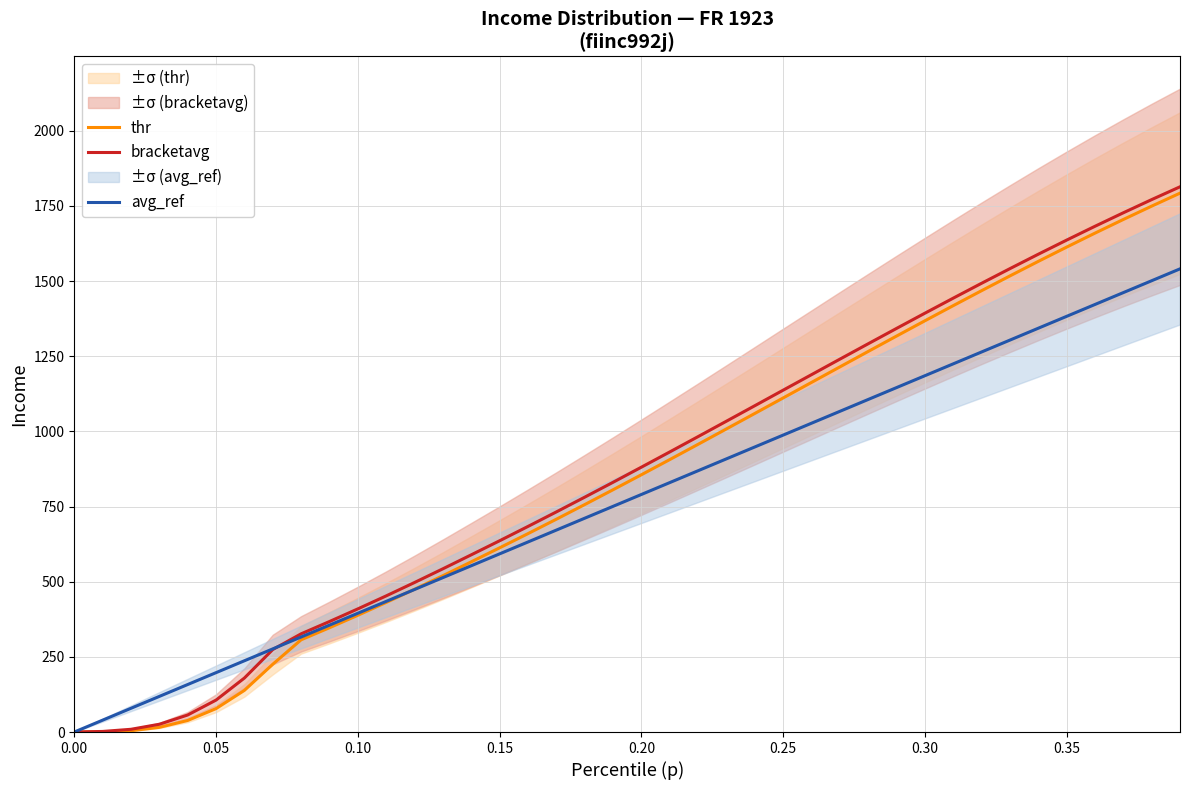

The value of thr at 0.05 is 77.9. True or false?

True